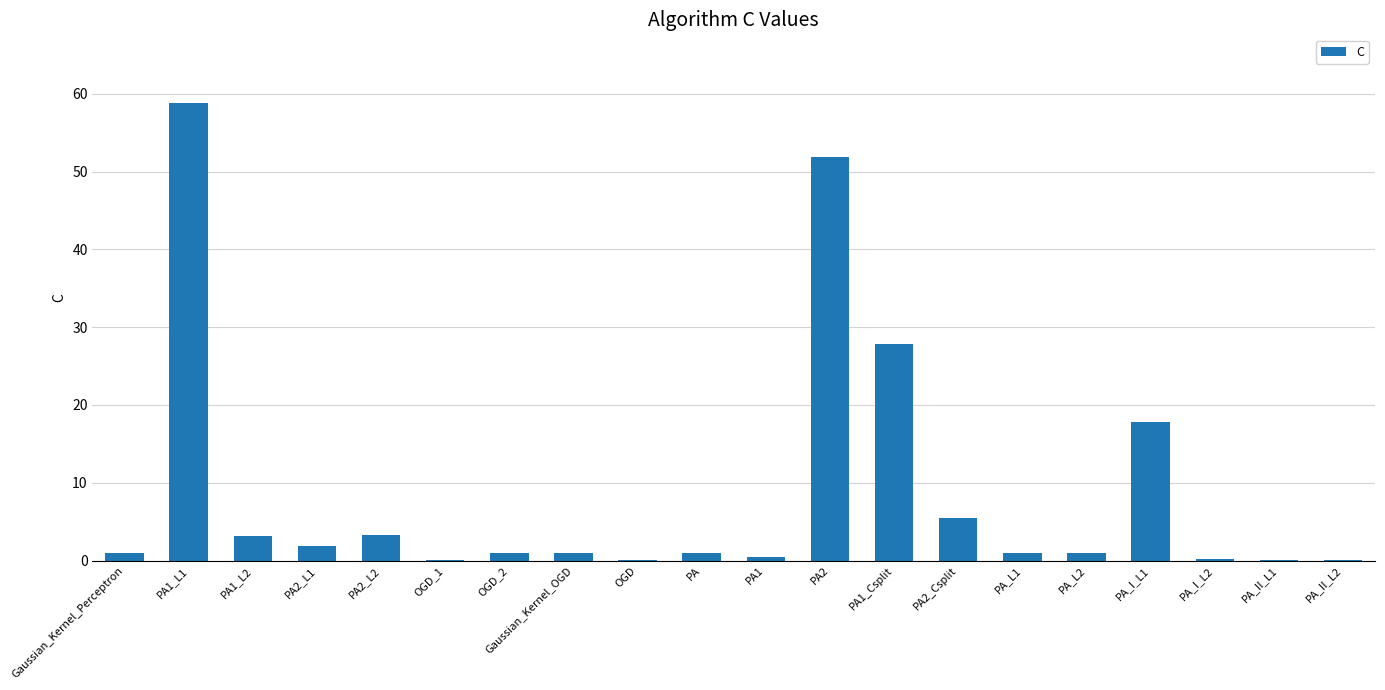

What is the sum of the values at PA_L2 and OGD_1?

1.1